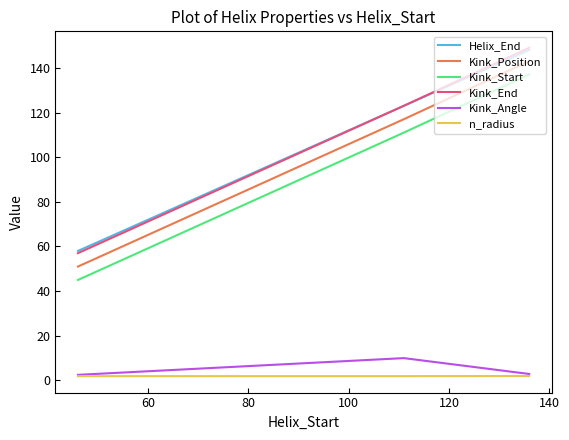

Is this an area chart (filled region under the line)?

No